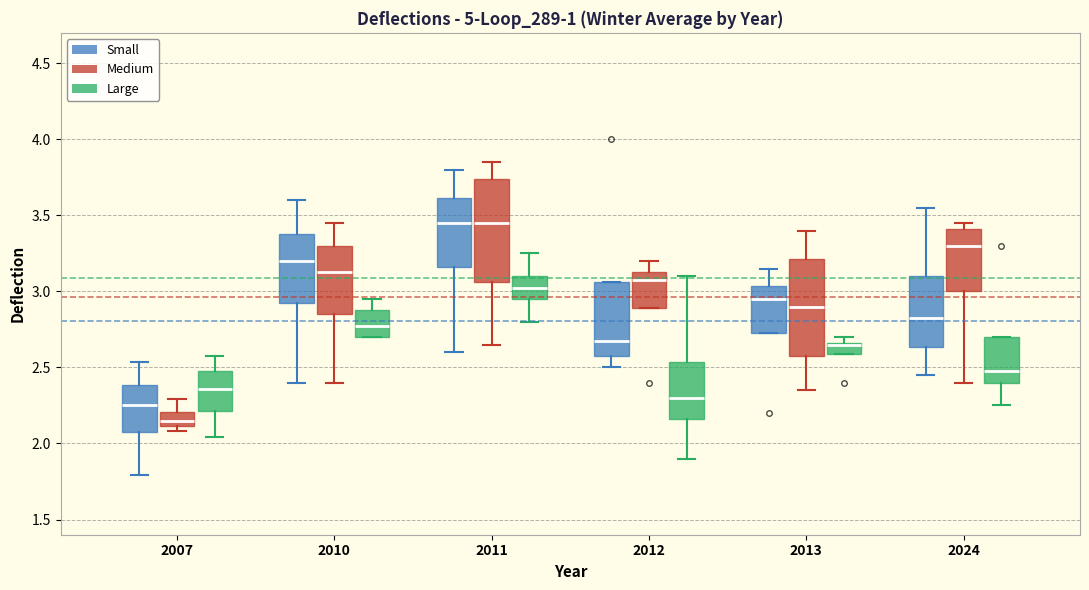

Reading left to right, read every box against the y-axis: the position of its median line, the range the box covers, and the ends of its whiskers. The values are not printed on the chart, so give them approximately, as read against the axis.

2007 (Small): median 2.25, box 2.10 to 2.40, whiskers 1.80 to 2.55
2007 (Medium): median 2.15, box 2.10 to 2.20, whiskers 2.10 (just below the box's lower edge) to 2.30
2007 (Large): median 2.35, box 2.20 to 2.50, whiskers 2.05 to 2.60
2010 (Small): median 3.20, box 2.95 to 3.40, whiskers 2.40 to 3.60
2010 (Medium): median 3.15, box 2.85 to 3.30, whiskers 2.40 to 3.45
2010 (Large): median 2.80, box 2.70 to 2.90, whiskers 2.70 to 2.95
2011 (Small): median 3.45, box 3.15 to 3.60, whiskers 2.60 to 3.80
2011 (Medium): median 3.45, box 3.05 to 3.75, whiskers 2.65 to 3.85
2011 (Large): median 3.05, box 2.95 to 3.10, whiskers 2.80 to 3.25
2012 (Small): median 2.70, box 2.60 to 3.05, whiskers 2.50 to 3.05
2012 (Medium): median 3.10, box 2.90 to 3.15, whiskers 2.90 to 3.20
2012 (Large): median 2.30, box 2.15 to 2.55, whiskers 1.90 to 3.10
2013 (Small): median 2.95, box 2.75 to 3.05, whiskers 2.75 to 3.15
2013 (Medium): median 2.90, box 2.60 to 3.20, whiskers 2.35 to 3.40
2013 (Large): median 2.65 (drawn on the box's upper edge), box 2.60 to 2.65, whiskers 2.60 to 2.70
2024 (Small): median 2.85, box 2.65 to 3.10, whiskers 2.45 to 3.55
2024 (Medium): median 3.30, box 3.00 to 3.40, whiskers 2.40 to 3.45
2024 (Large): median 2.50, box 2.40 to 2.70, whiskers 2.25 to 2.70